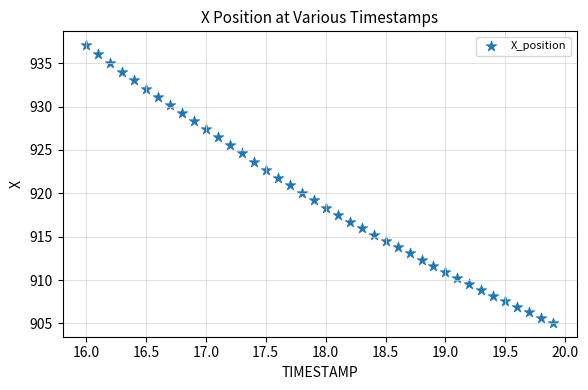

What is the range of Y values (max minus min)?

32.0